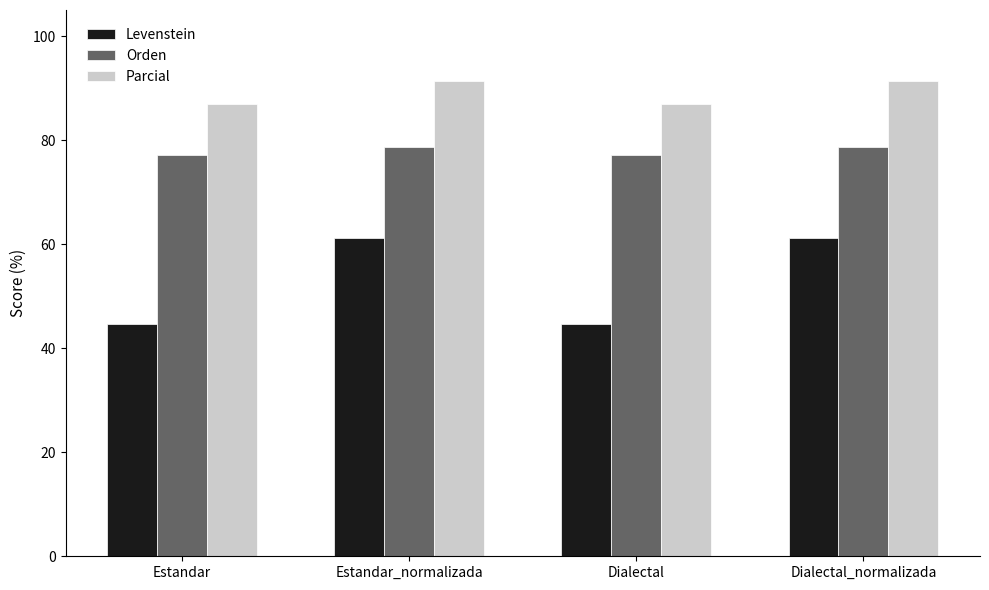

What is the label of the 1st bar from the left?

Estandar